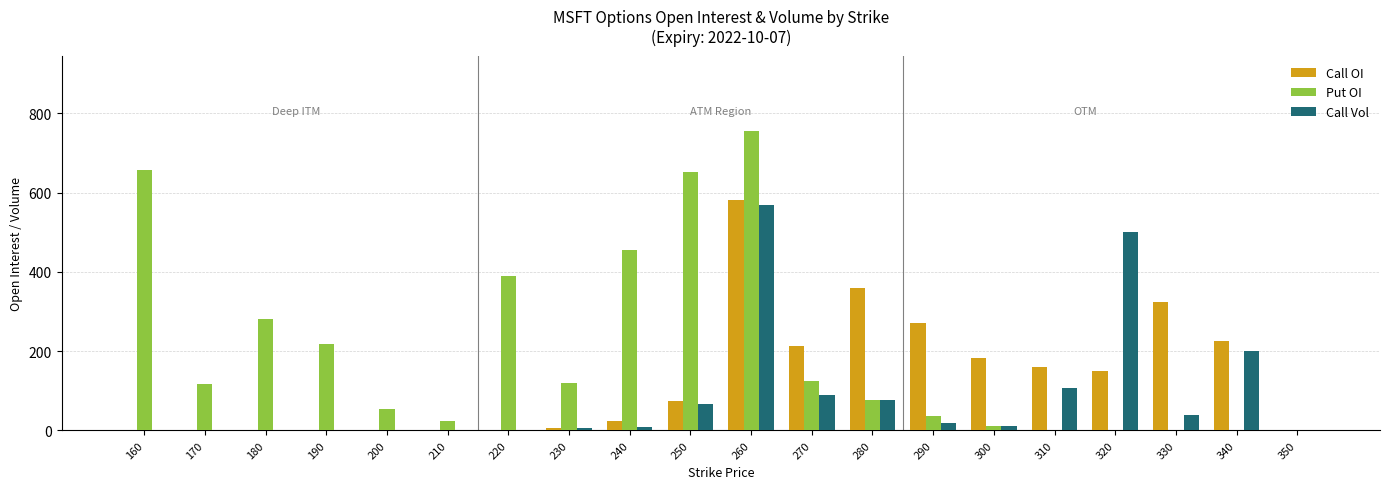

What is the greatest value displayed?

756